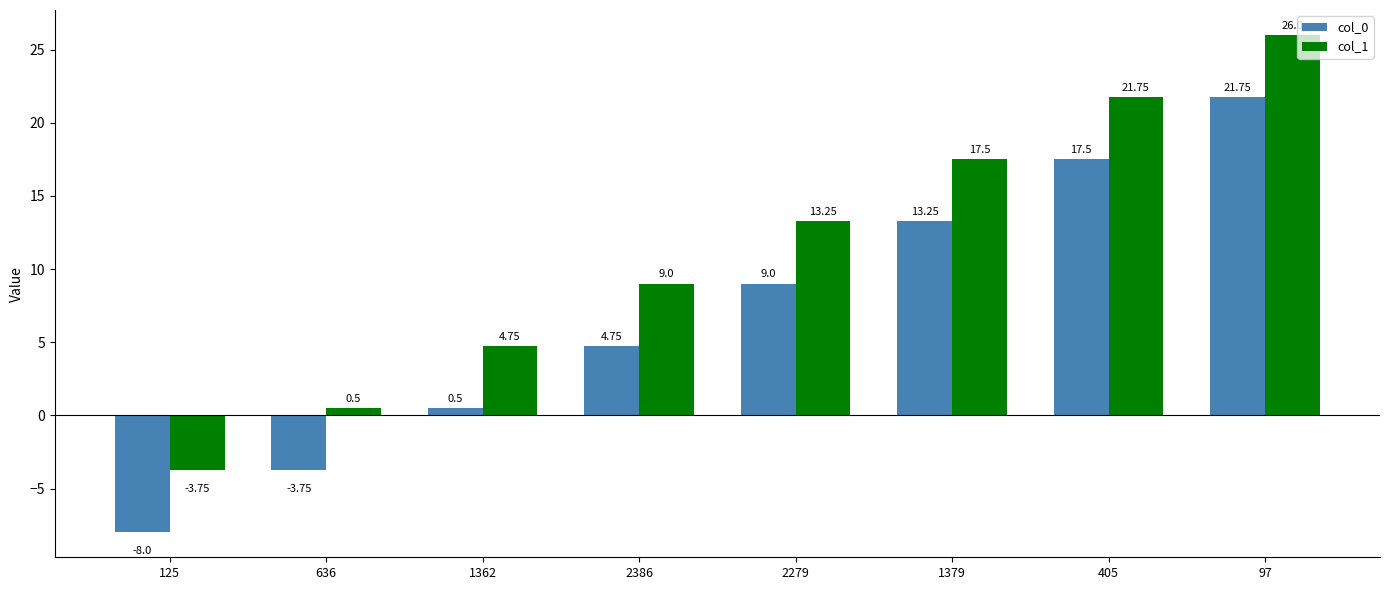

Which category has the lowest value in the col_0 series?

125